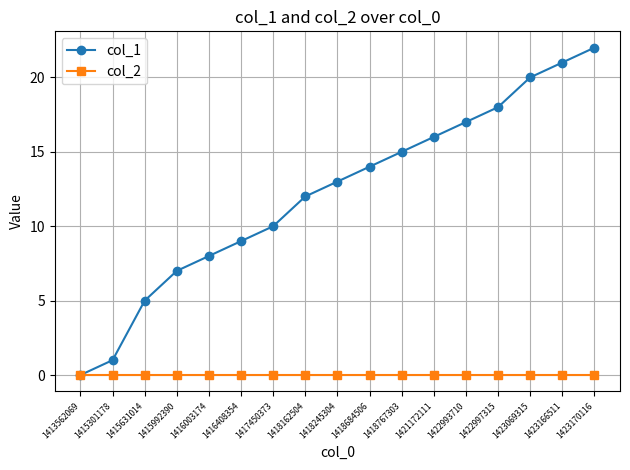

True or false: col_1 has more than 1 points higher than both neighbors.

False